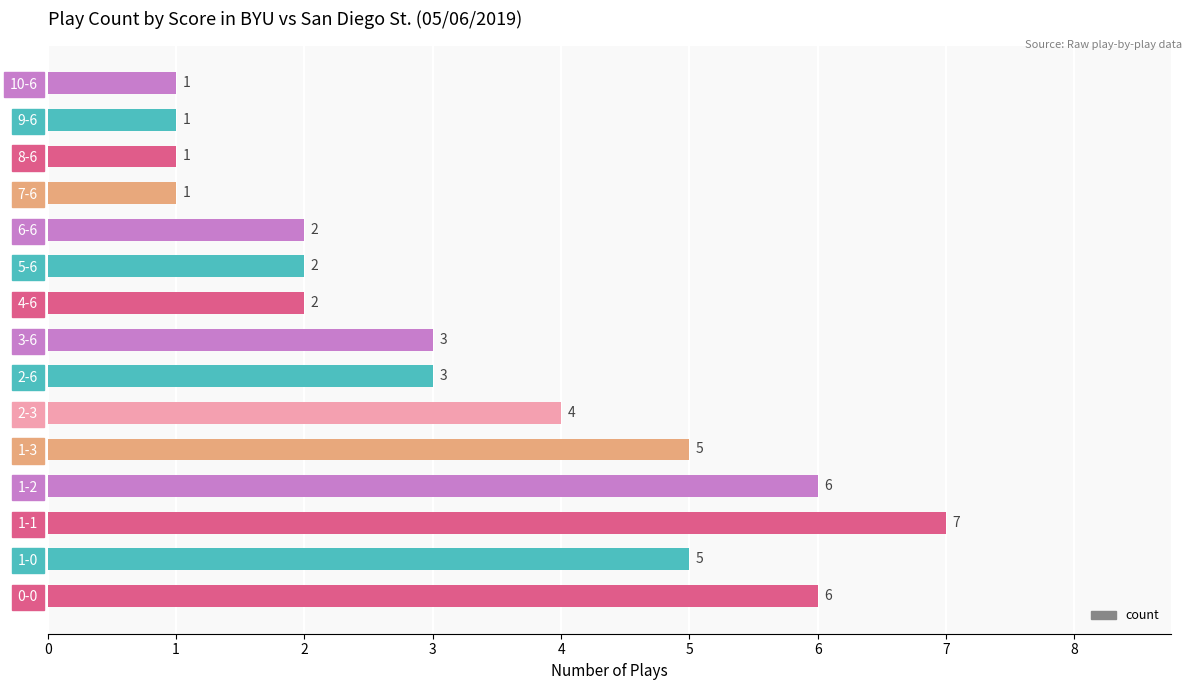

How many bars are there in total?

15